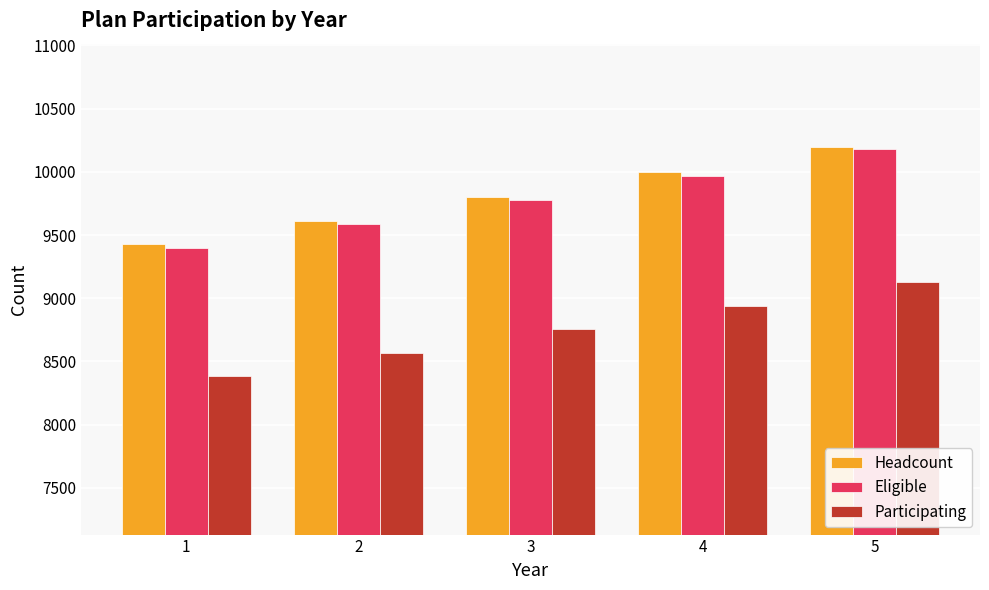

Rank the categories by Headcount value from highest to lowest.

5, 4, 3, 2, 1